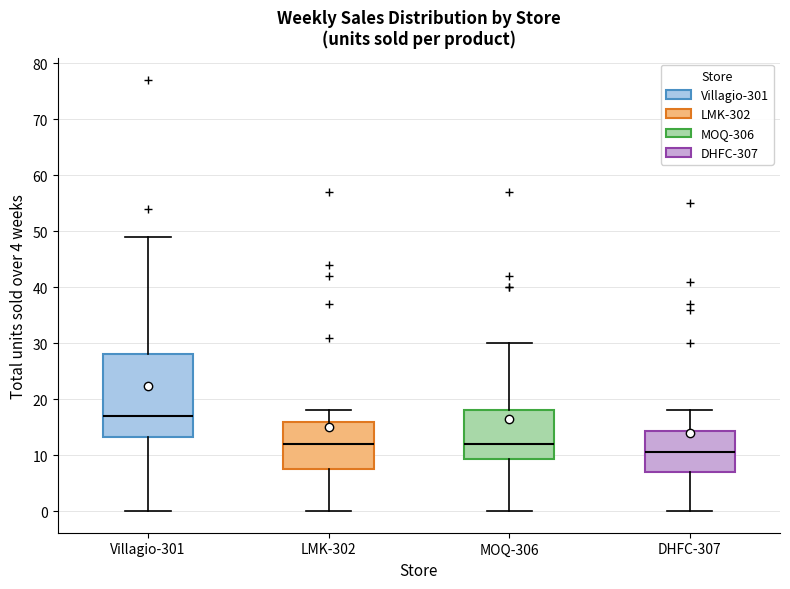

Comparing the boxes themselves (not the whiskers), which one is the tallest?

Villagio-301